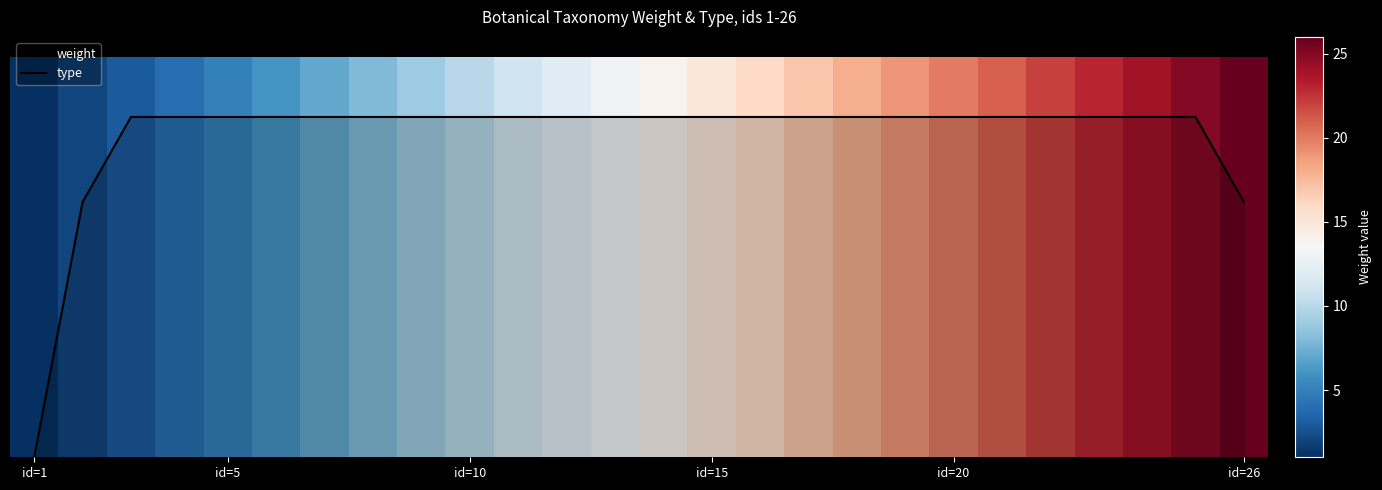

Reading left to right, extract all data points from this chart.

0.0	0.6	0.8	0.8	0.8	0.8	0.8	0.8	0.8	0.8	0.8	0.8	0.8	0.8	0.8	0.8	0.8	0.8	0.8	0.8	0.8	0.8	0.8	0.8	0.8	0.6